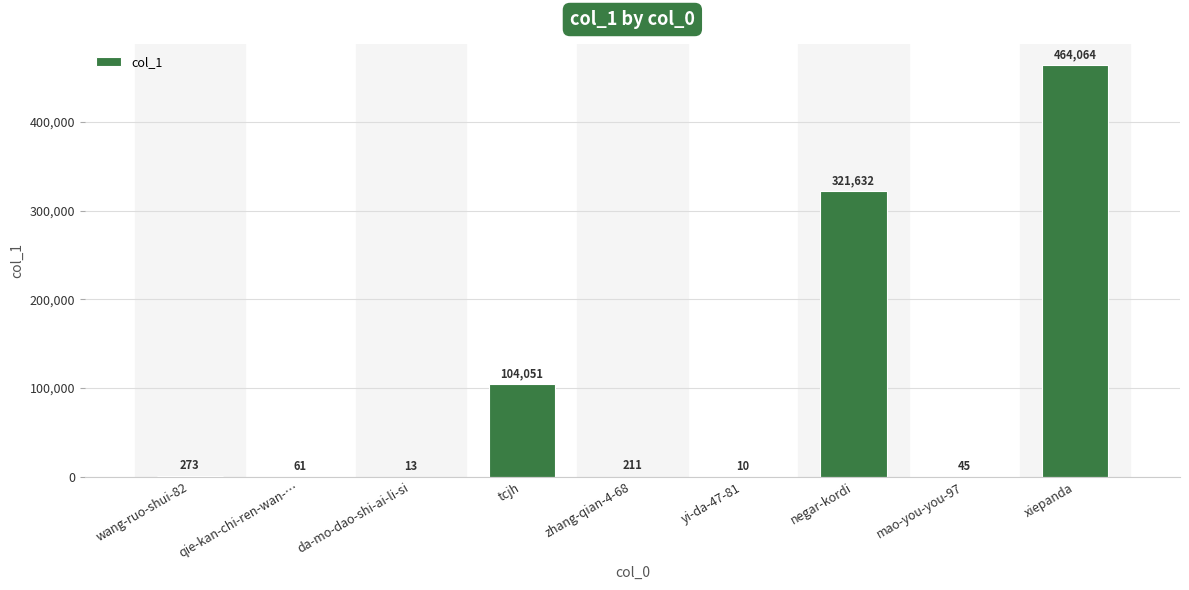

What value does the data have at da-mo-dao-shi-ai-li-si, to the nearest 10?

10